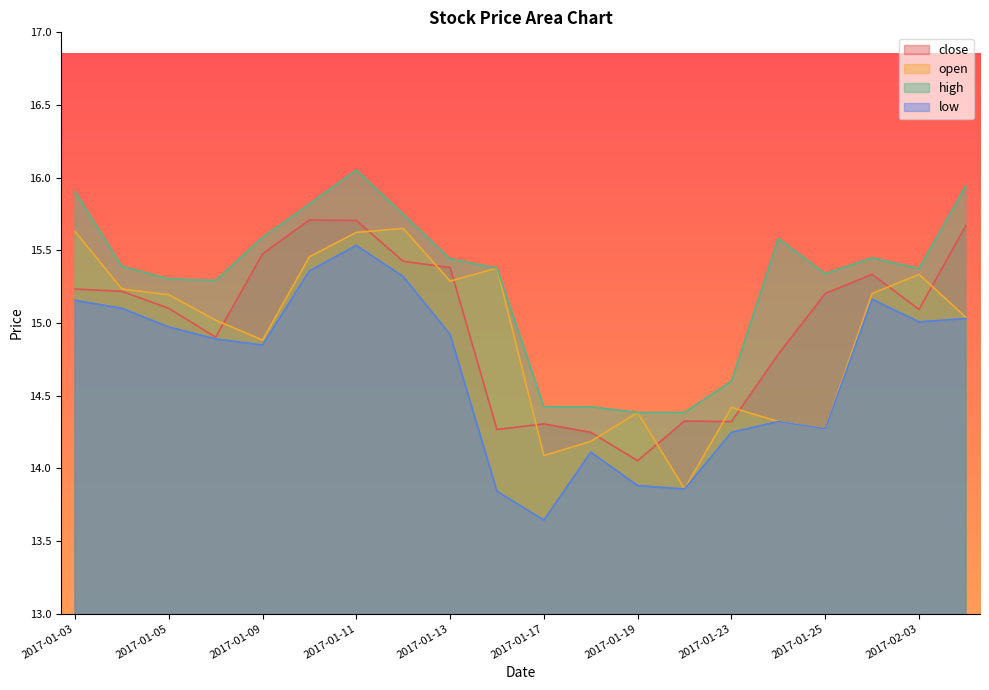

True or false: high and open intersect in this chart.

False